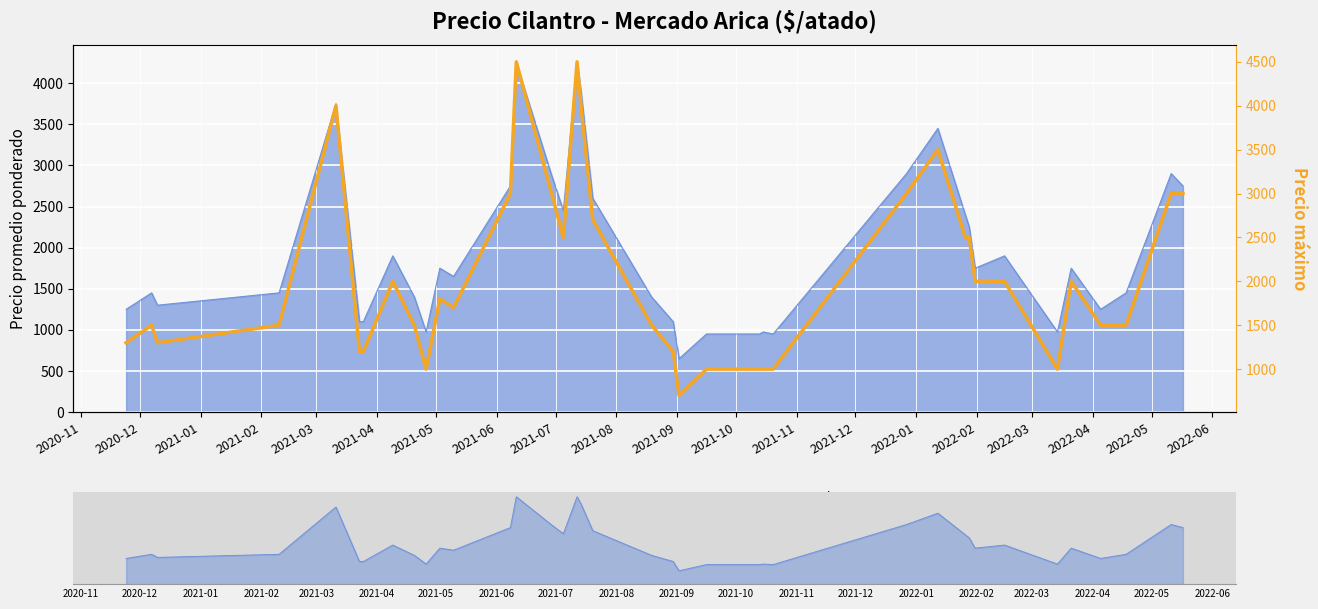

True or false: the data shows 2036 at 2020-11.

False